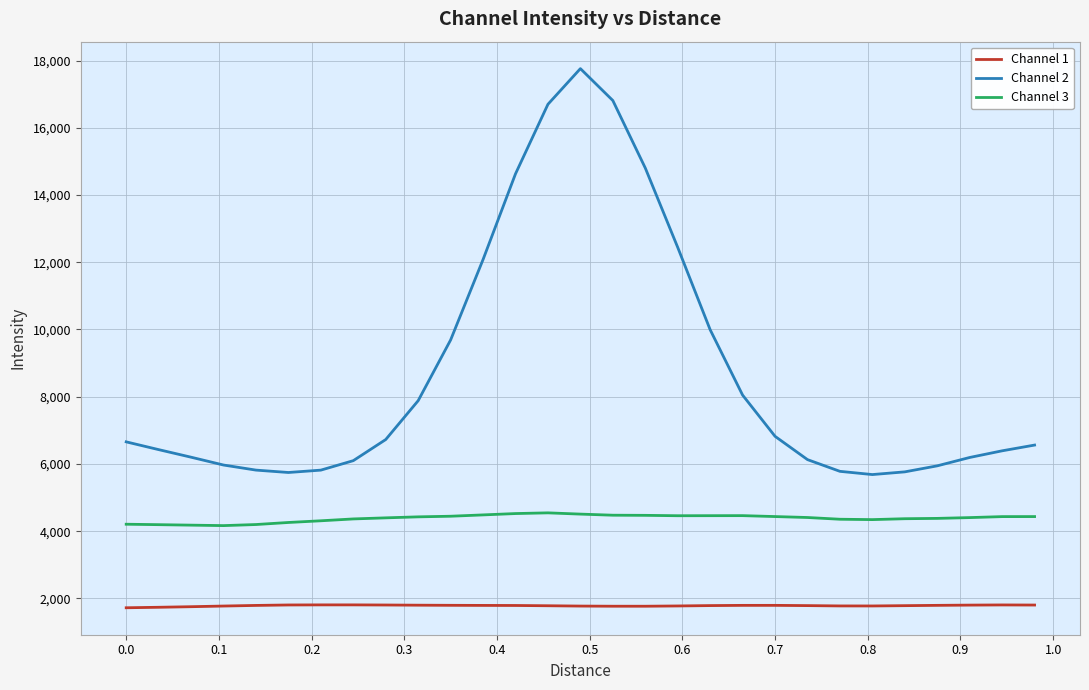

Which series has the largest total across all categories?

Channel 2